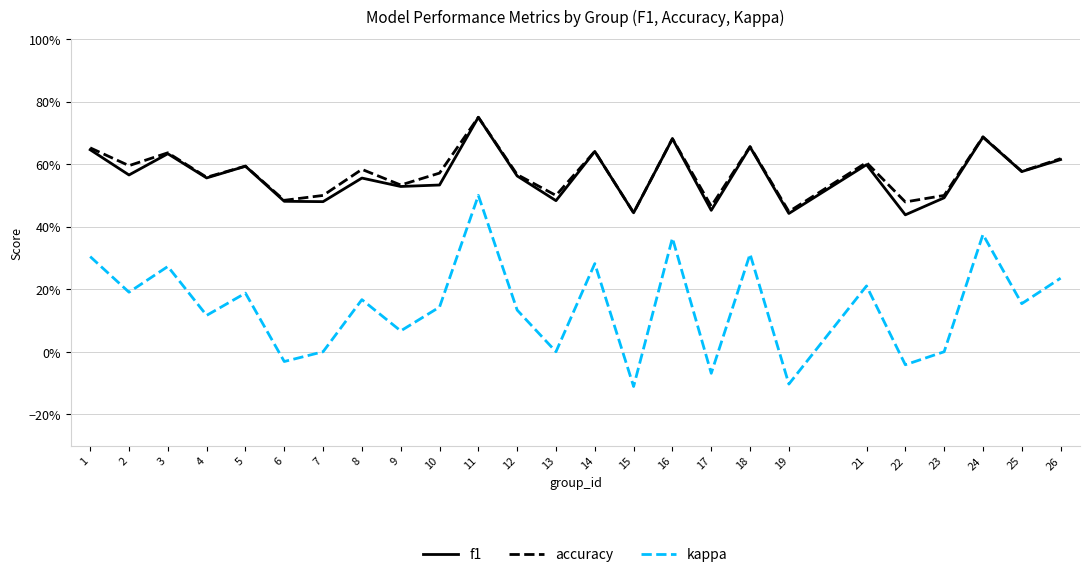

How many interior local peaks does the accuracy series have?

9